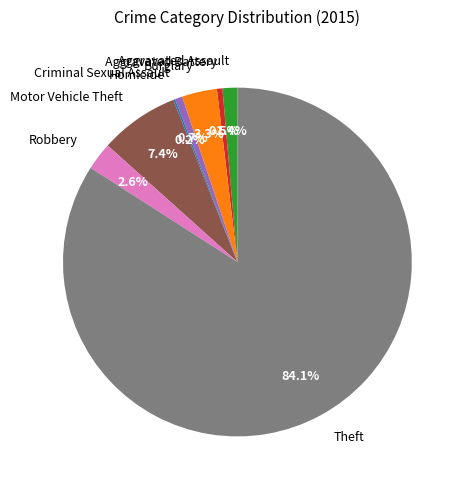

Which slice represents more than half of the pie?

Theft